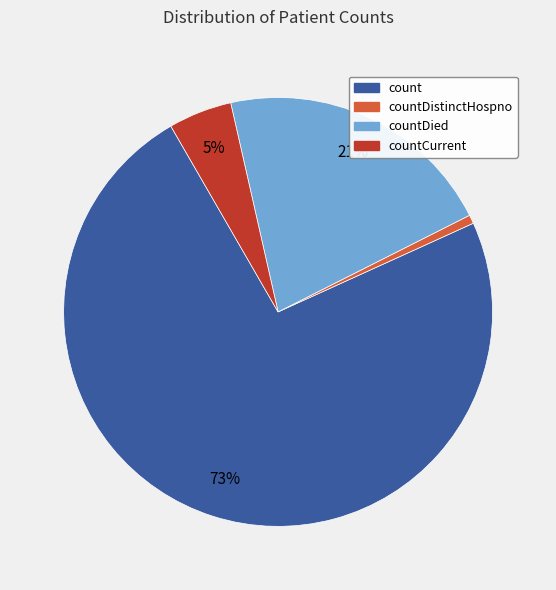

How many segments does this pie chart have?

4